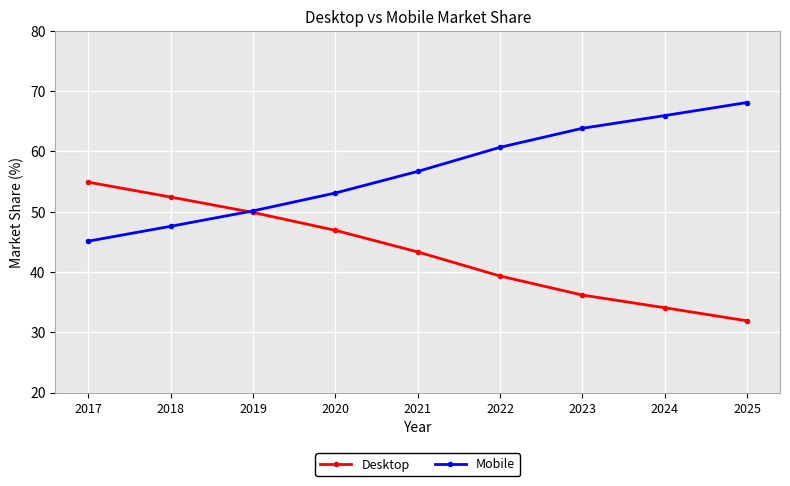

How many intersections are there between Desktop and Mobile?

1